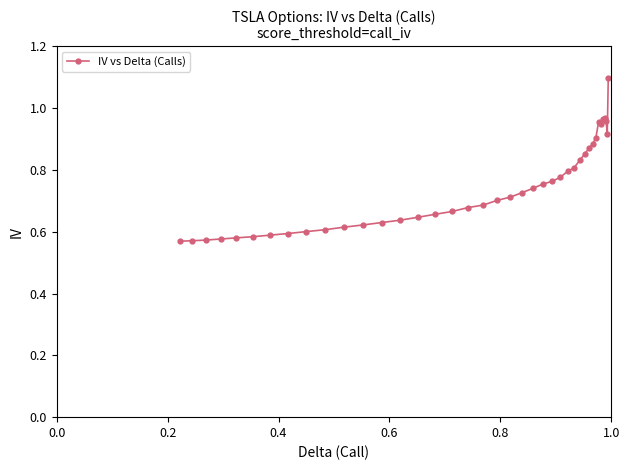

What is the difference between the maximum and minimum values?

0.5